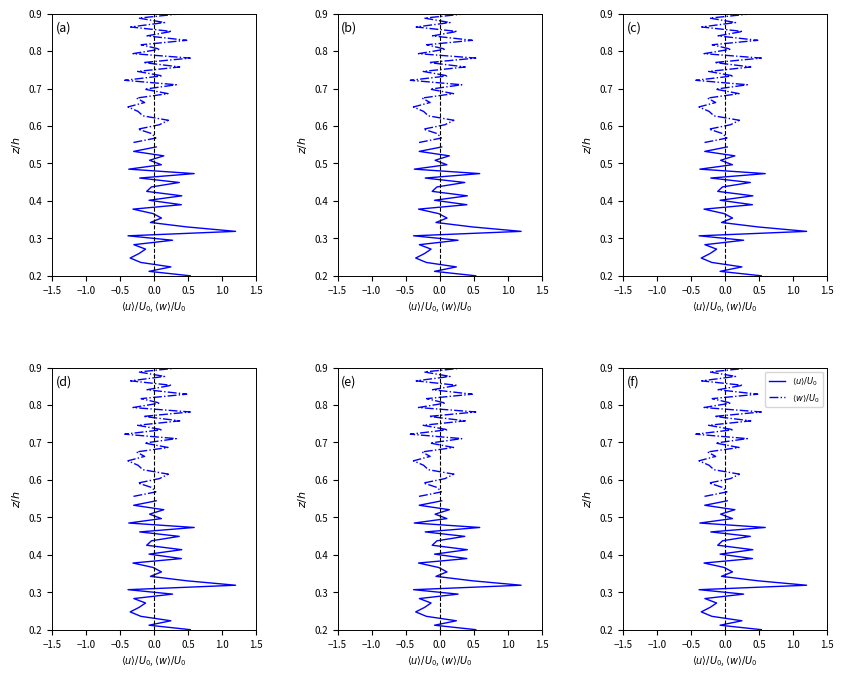

True or false: $\langle w \rangle/U_0$ and $\langle u \rangle/U_0$ cross at least once.

False